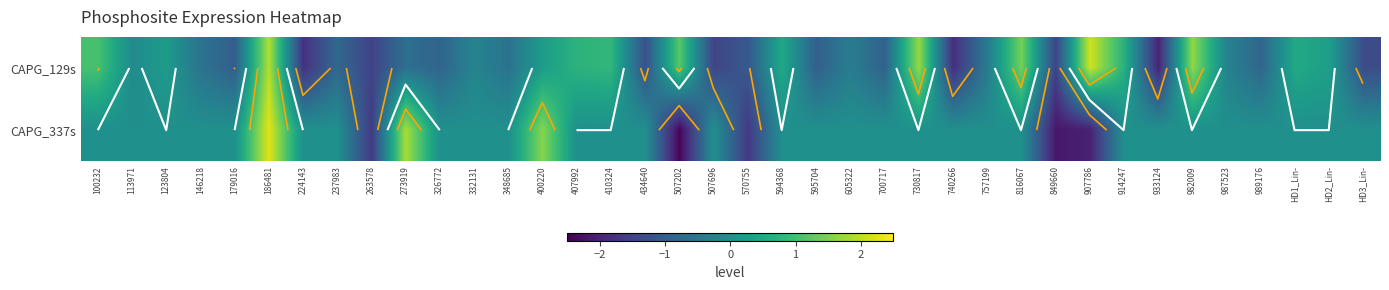

The value of CAPG_337s at 326772 is 0.0. True or false?

True